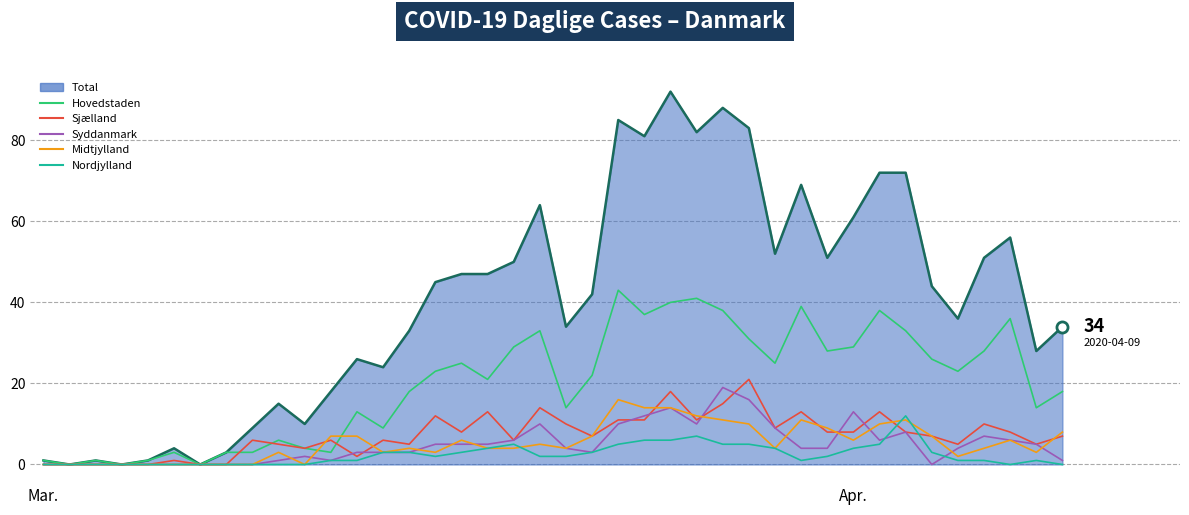

Which series has the largest range (max minus min)?

Total